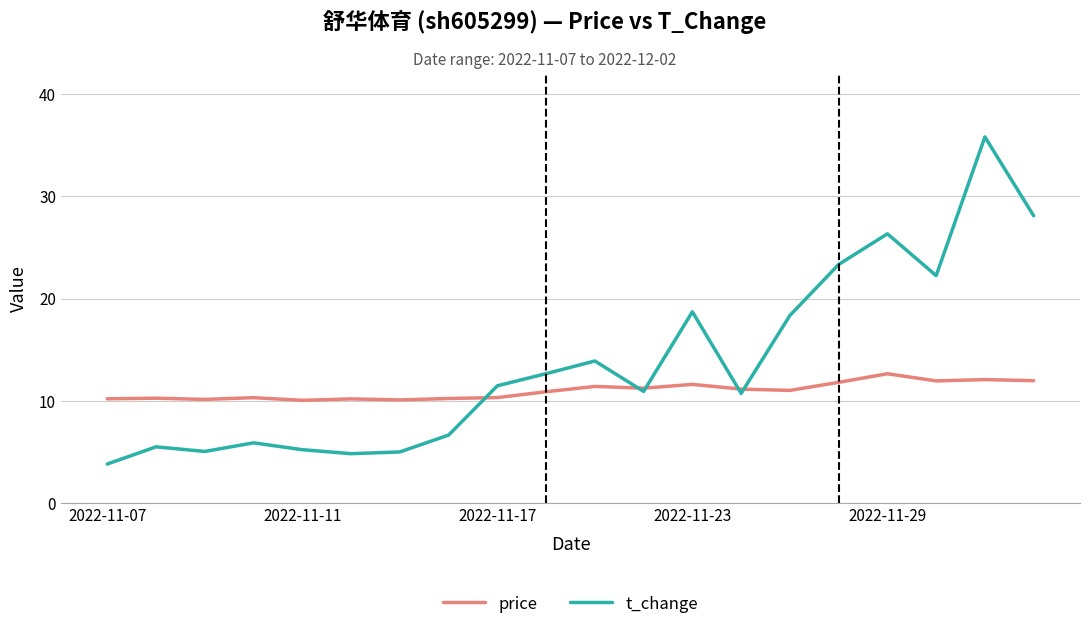

Which series has the largest total across all categories?

t_change